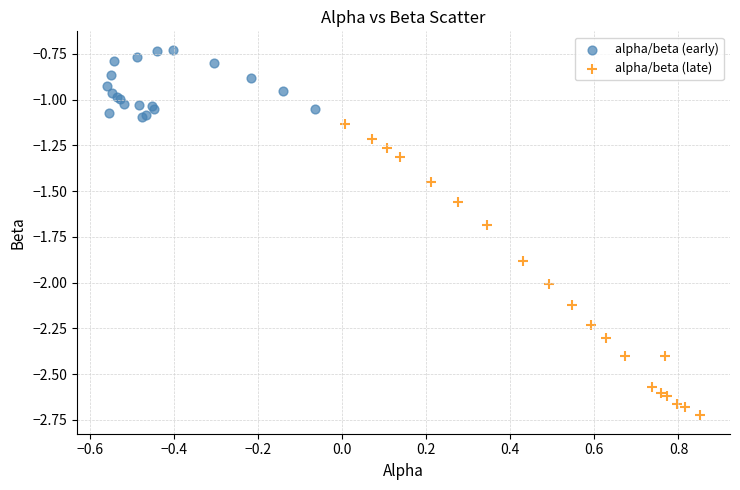

Which series contains the lowest Y value?

alpha/beta (late)